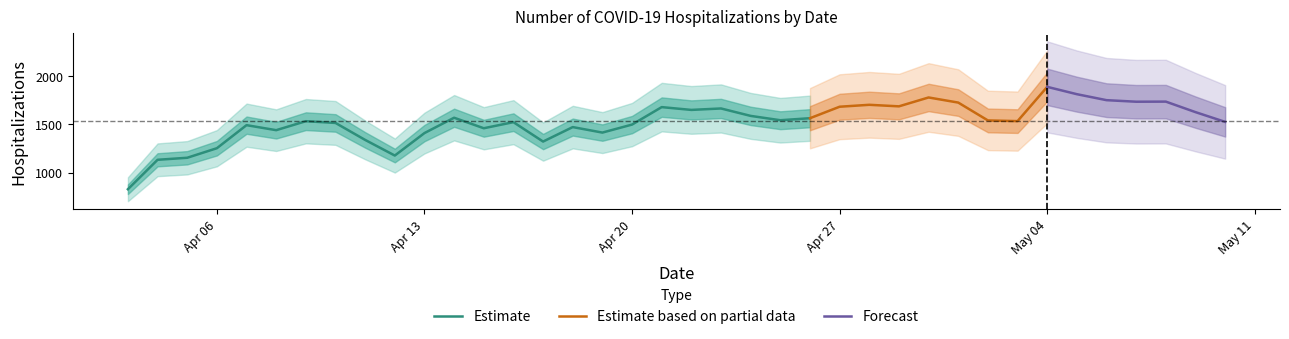

What is the maximum value shown in the chart?

1888